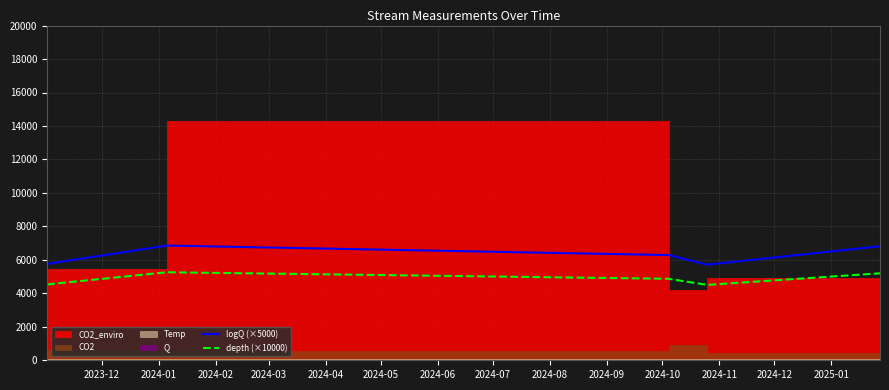

What is the lowest value of the logQ (×5000) series?

5712.2